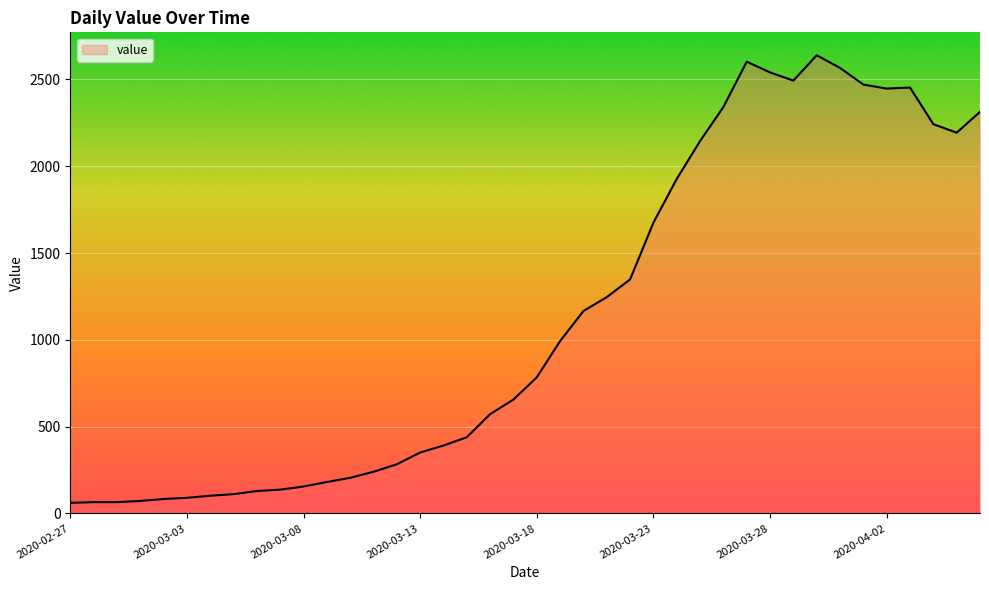

What is the minimum value shown in the chart?

61